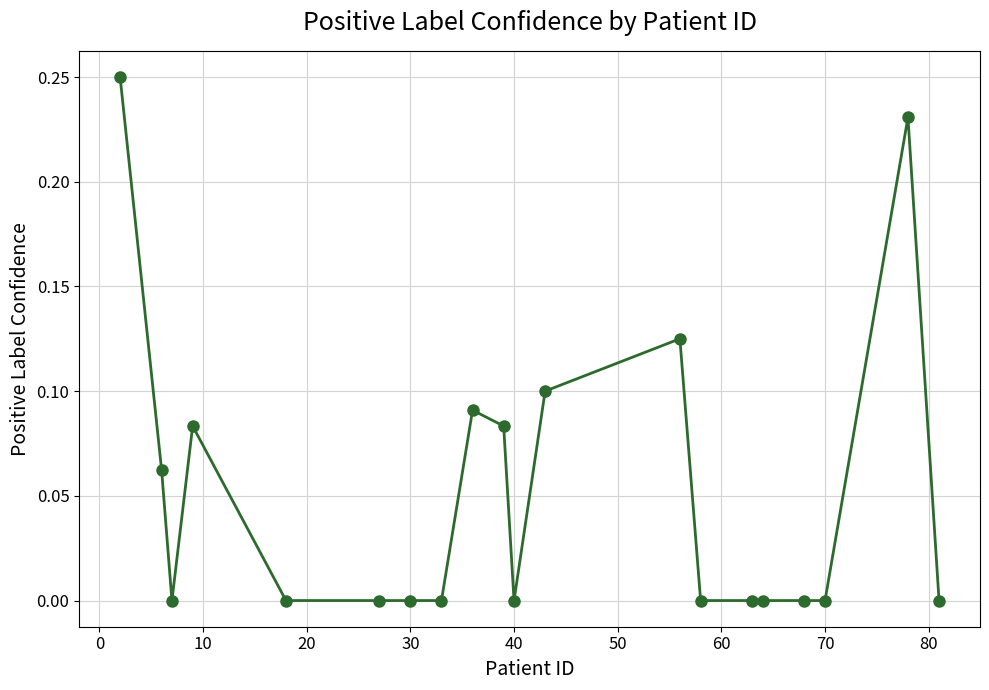

How many series are shown in this chart?

1